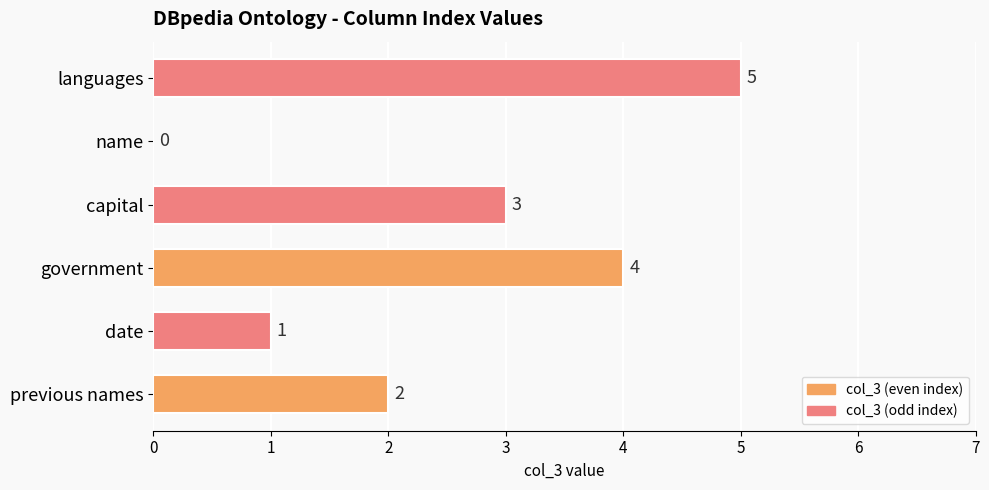

The chart shows a value of 5 at government. True or false?

False